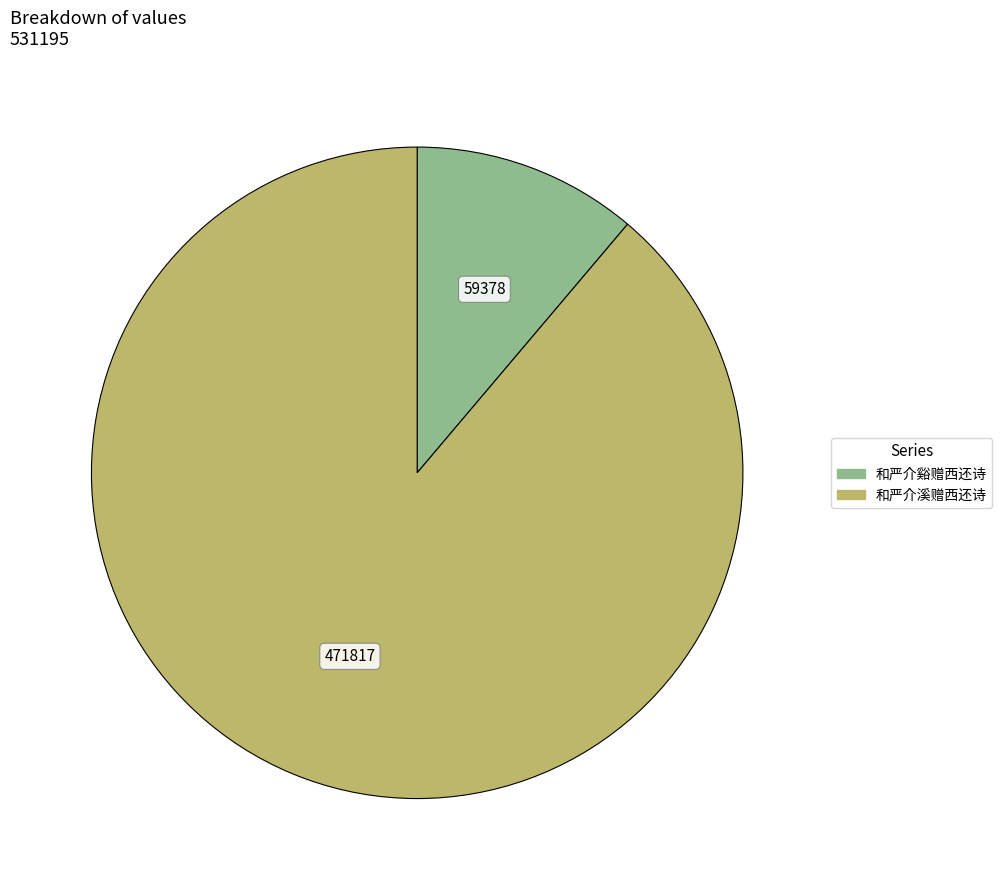

Between 和严介谿赠西还诗 and 和严介溪赠西还诗, which is larger?

和严介溪赠西还诗